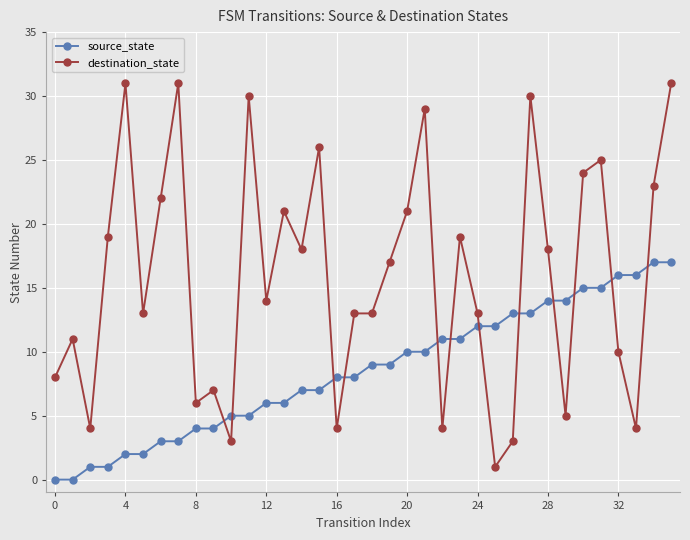

What is the difference between the maximum and minimum values in the destination_state series?

30